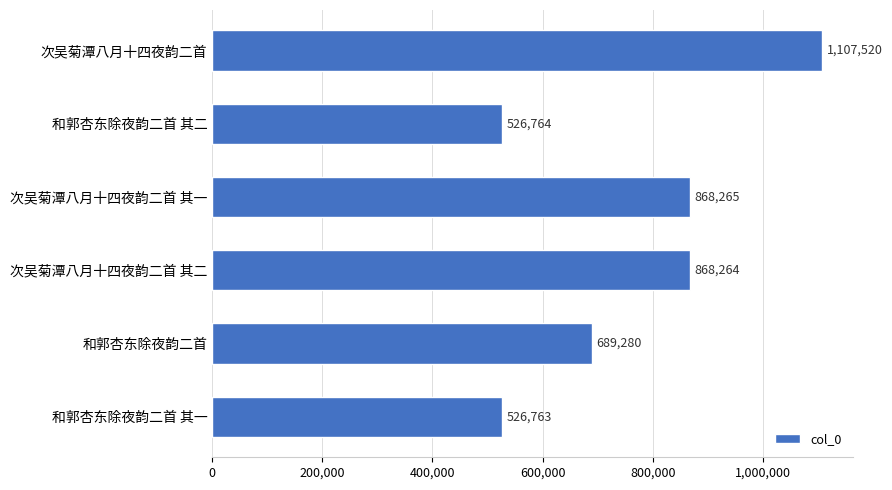

At which label is the value closest to 817141?

次吴菊潭八月十四夜韵二首 其二